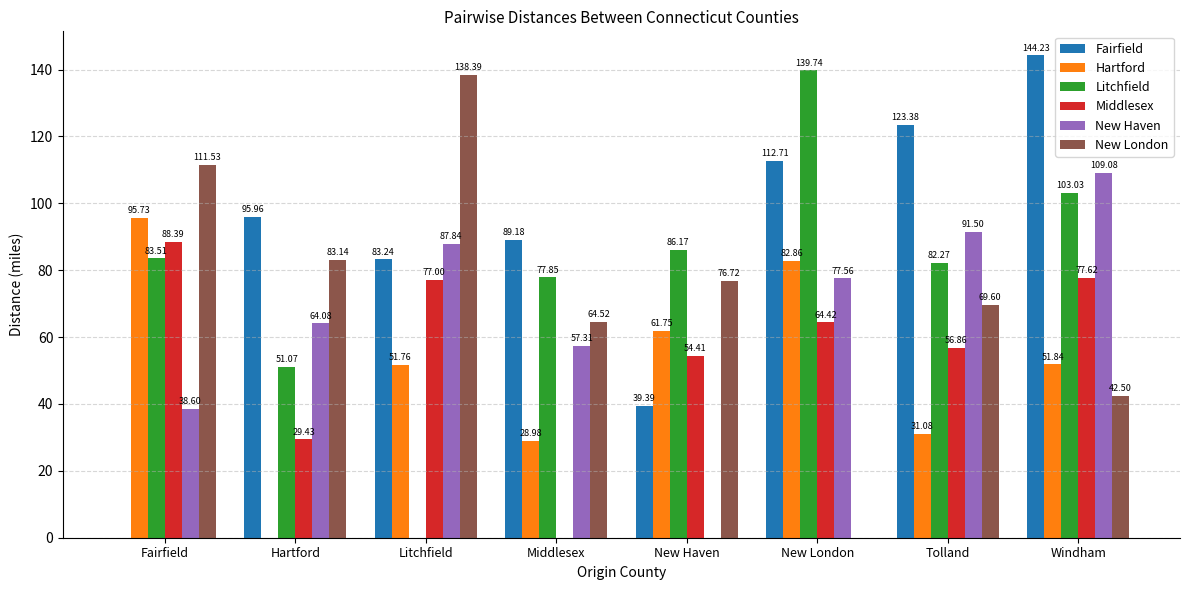

Does the chart contain stacked bars?

No